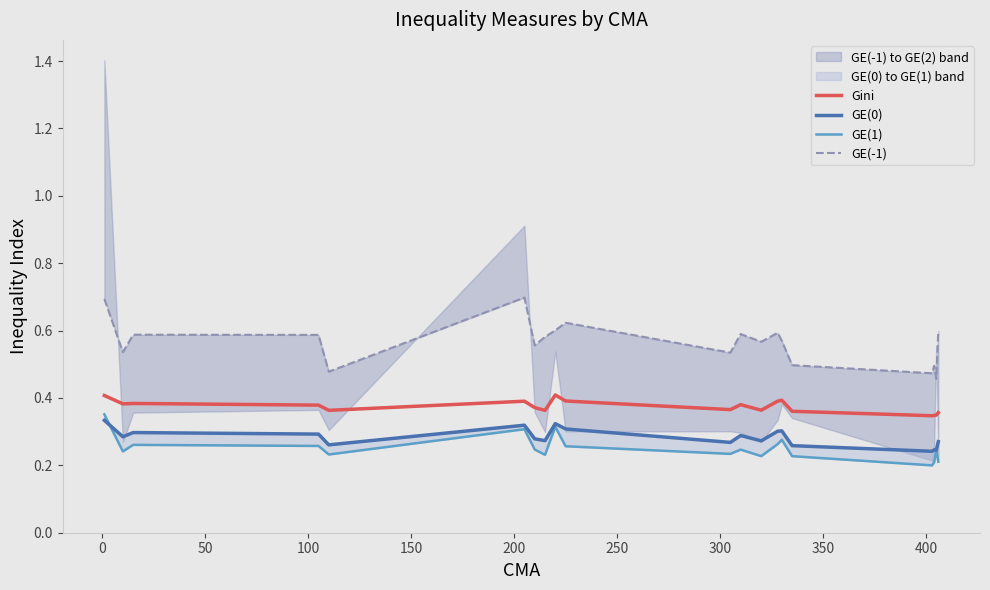

What is the value of the GE(1) point at the 16th from the left?

0.2